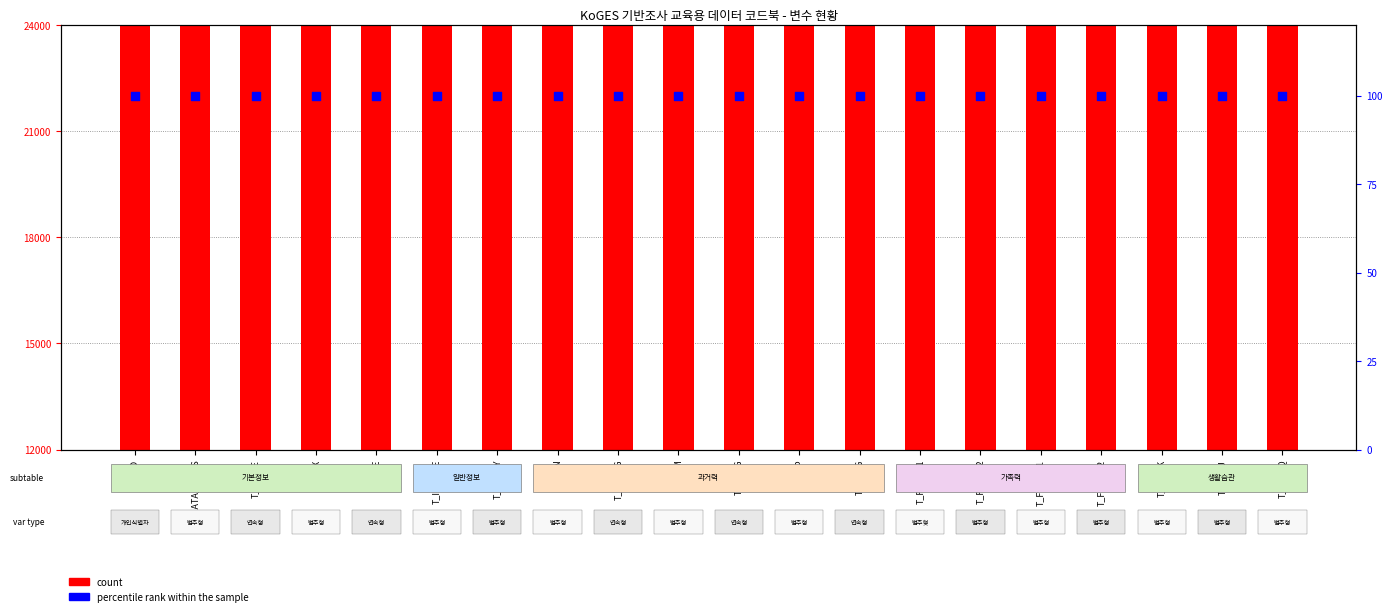

Which series has the largest Y range (max minus min)?

count